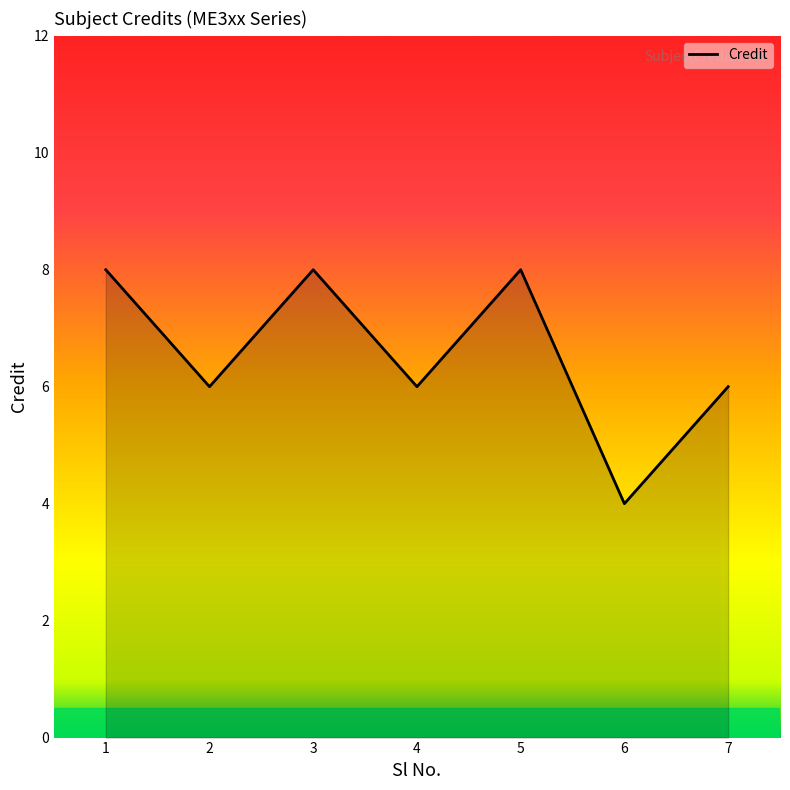

What is the change in value from 1 to 7?

-2